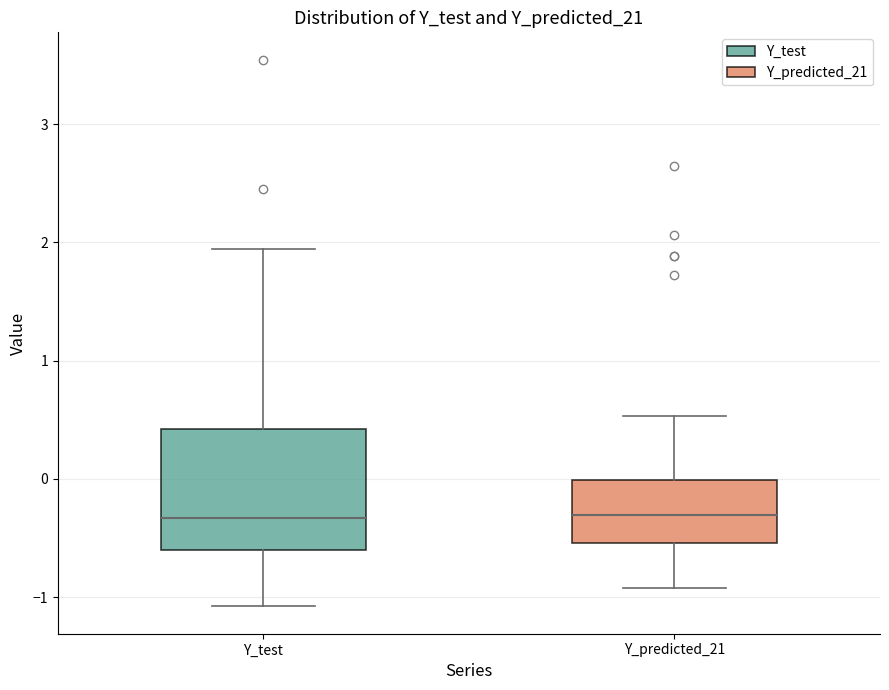

Reading left to right, transcribe this box plot: for each box, give where its median line is, the range the box spans, and where its two whiskers end, as read against the y-axis. The values are not printed on the chart, so give them approximately, as read against the axis.

Y_test: median -0.3, box -0.6 to 0.4, whiskers -1.1 to 1.9
Y_predicted_21: median -0.3, box -0.5 to 0.0, whiskers -0.9 to 0.5